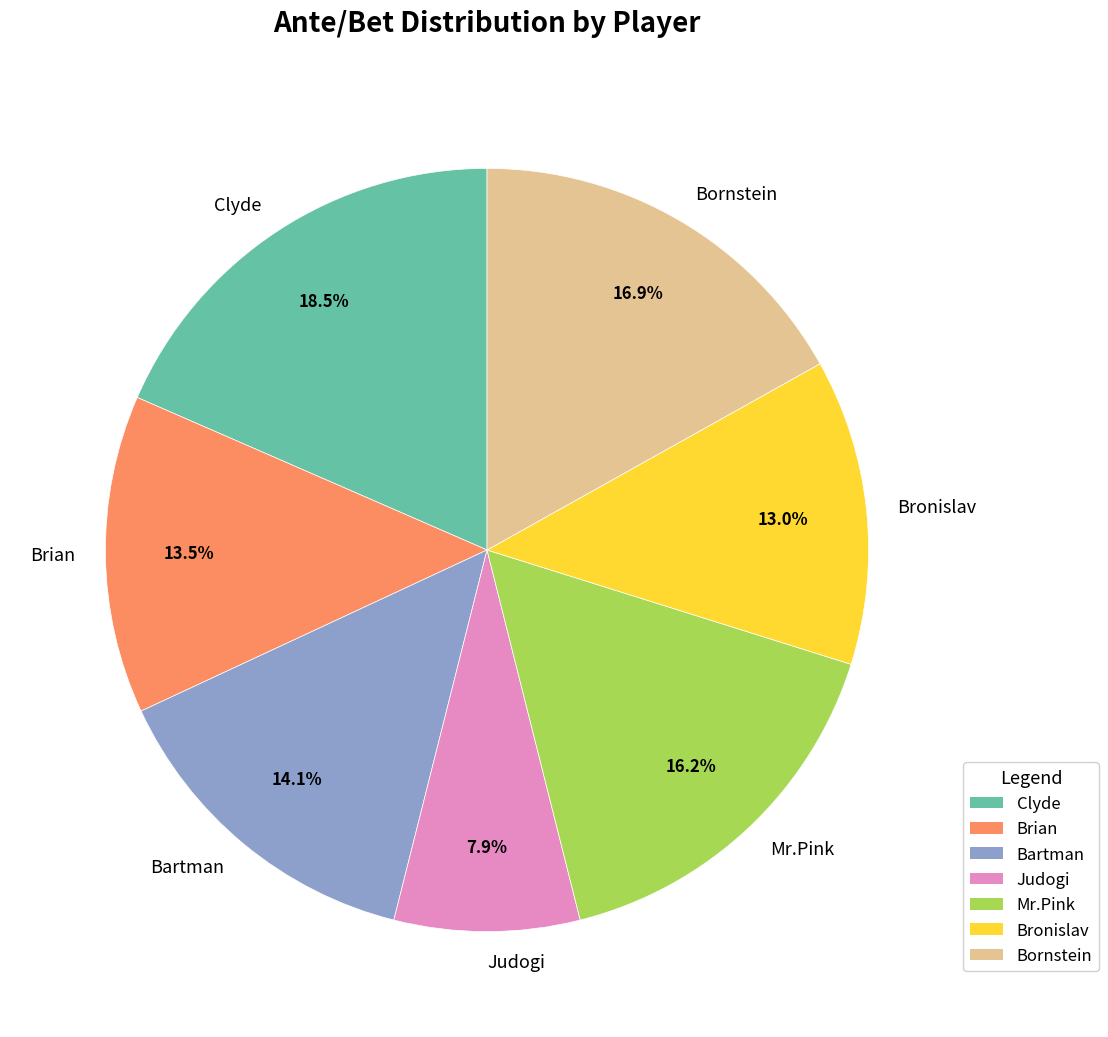

Is there a majority slice in this chart?

No